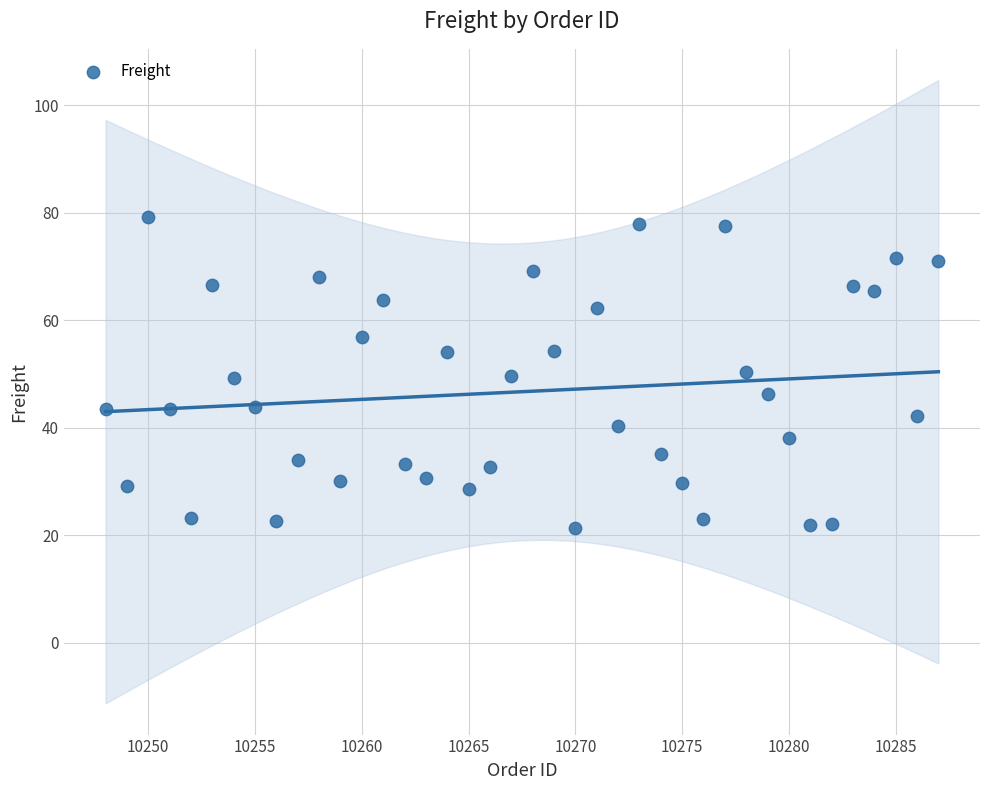

What is the range of Y values (max minus min)?

57.9